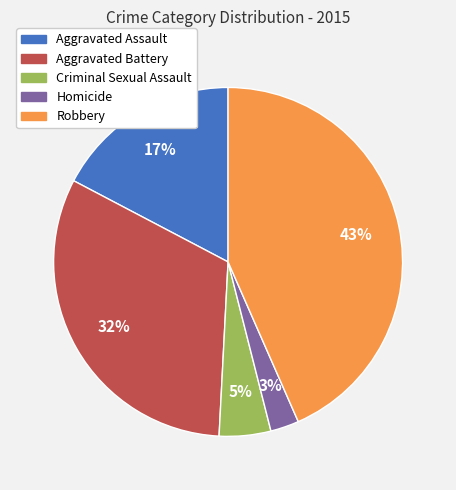

Do Criminal Sexual Assault and Aggravated Battery together represent more than half of the pie?

No